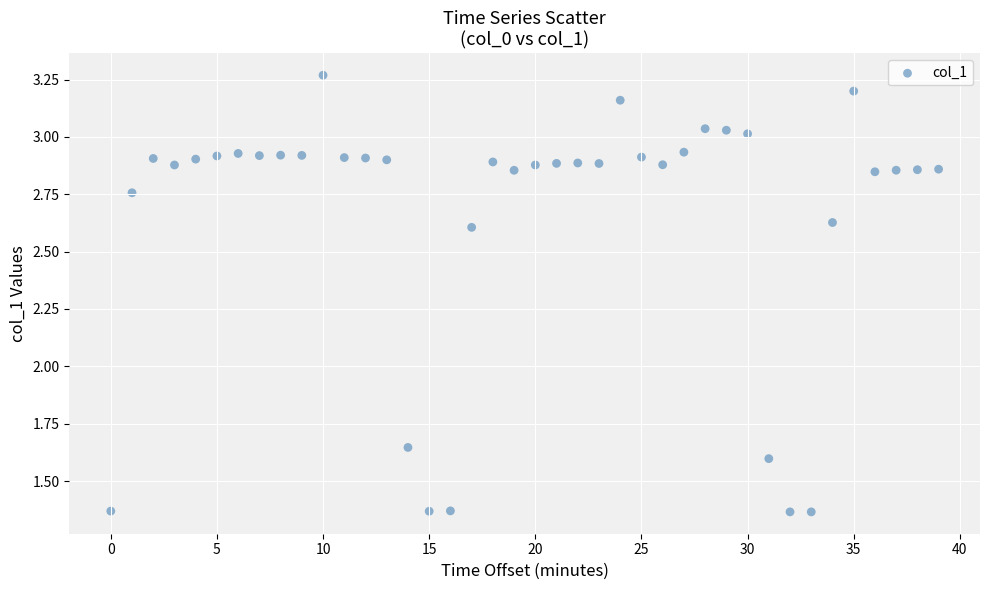

What is the range of Y values (max minus min)?

1.9